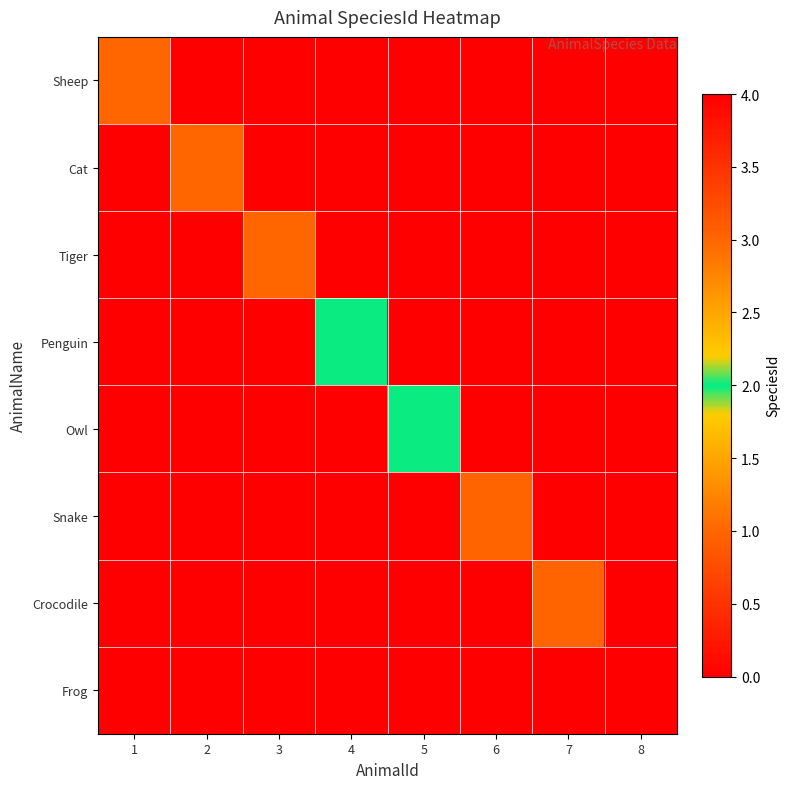

How many series are shown in this chart?

8